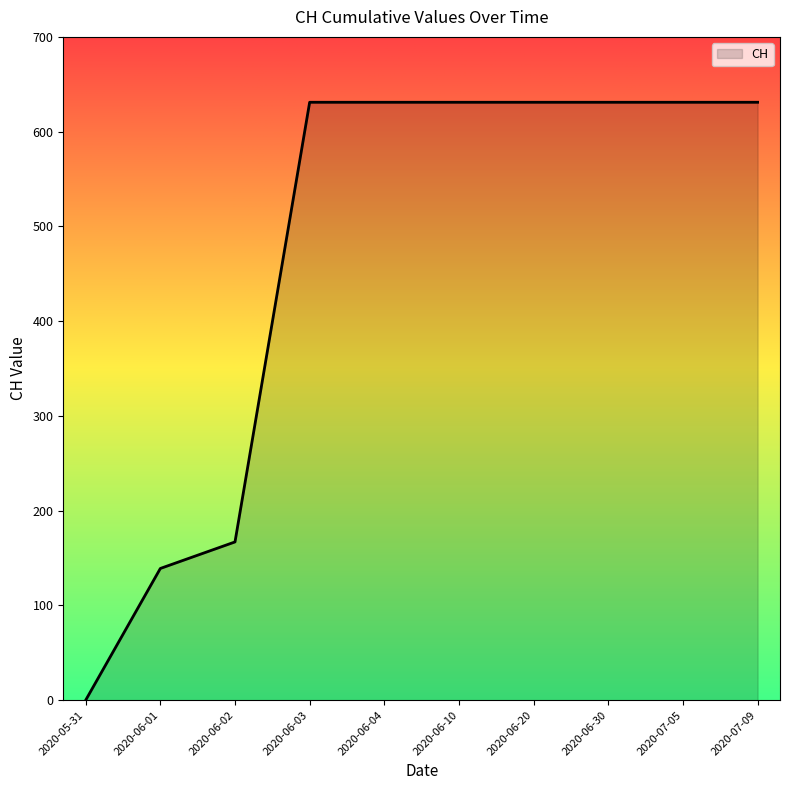

Reading left to right, list all the values displayed in this chart.

0	139	167	631	631	631	631	631	631	631